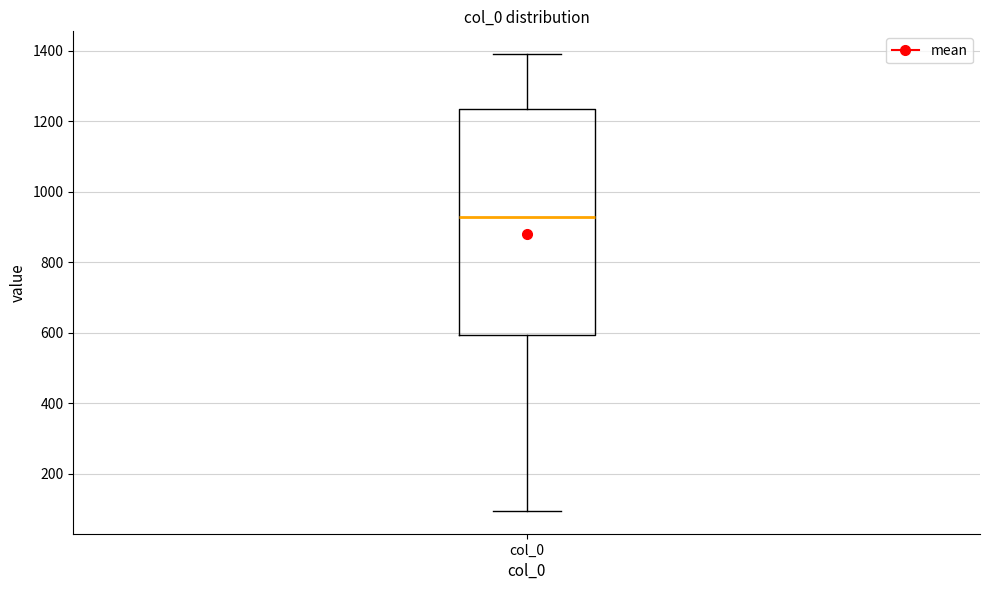

Transcribe this box plot: give where the median line is, the range the box spans, and where the two whiskers end, as read against the y-axis. The values are not printed on the chart, so give them approximately, as read against the axis.

median 920, box 600 to 1240, whiskers 100 to 1400